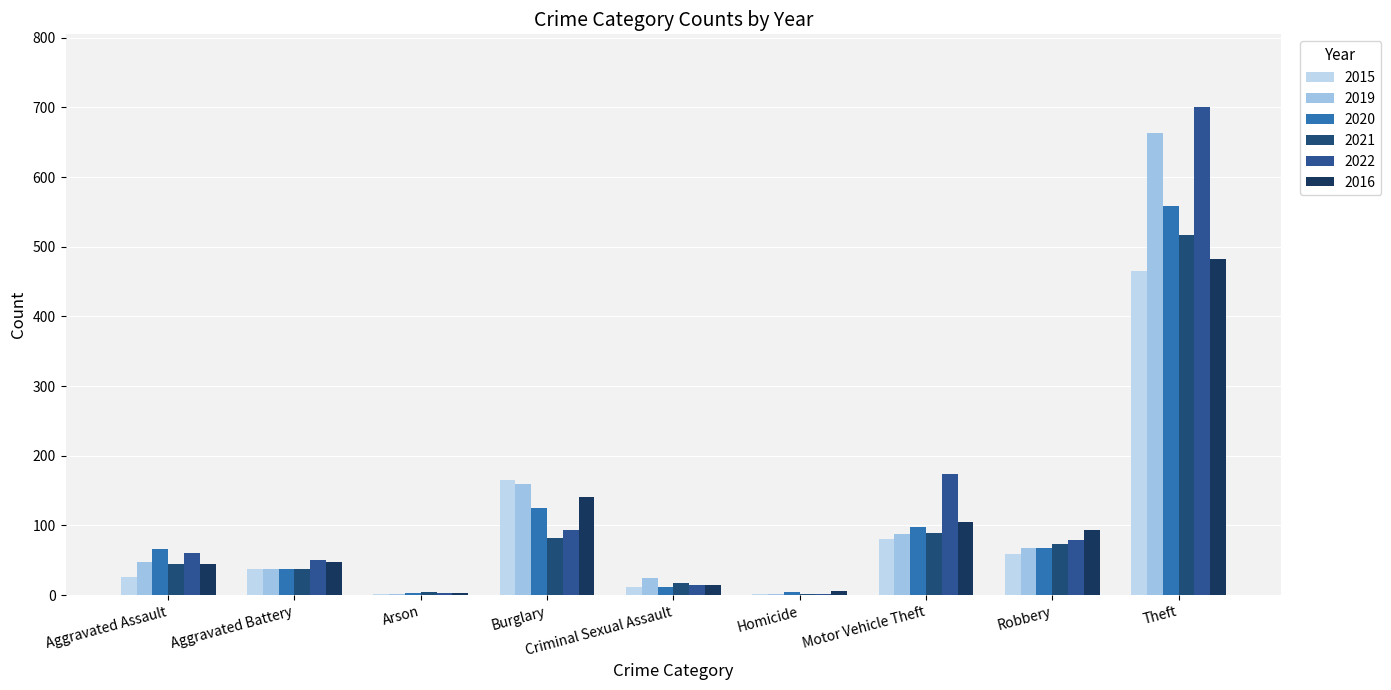

Which series has the largest total across all categories?

2022